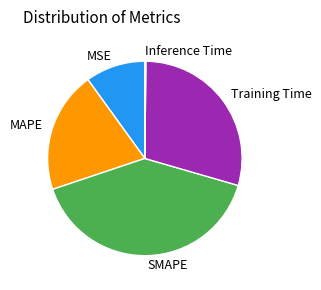

Does Training Time account for over 50% of the chart?

No